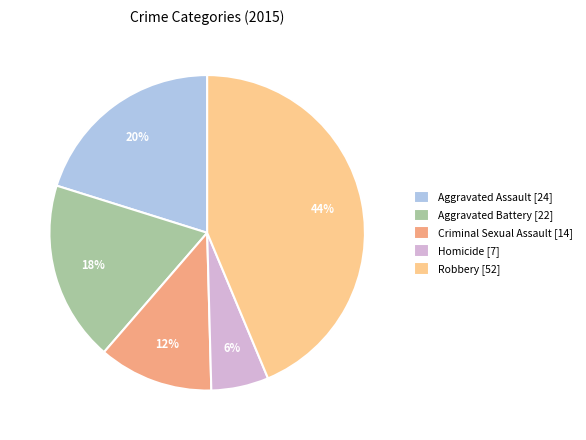

Rank the categories by value from lowest to highest.

Homicide, Criminal Sexual Assault, Aggravated Battery, Aggravated Assault, Robbery